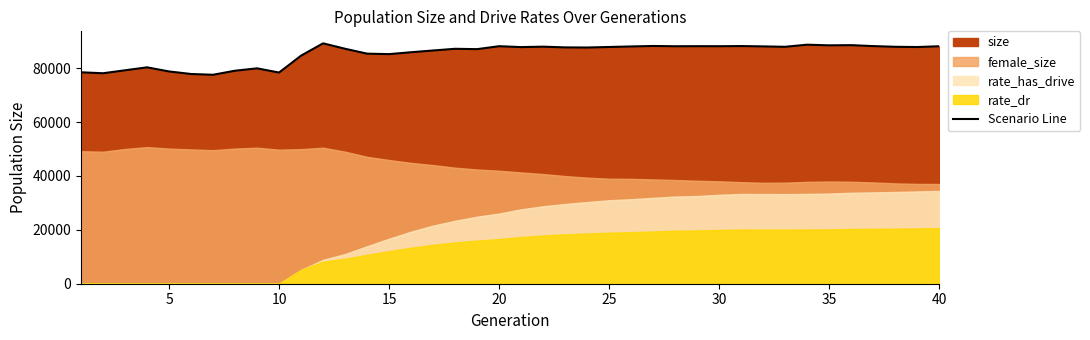

How many values are below 87848?

20